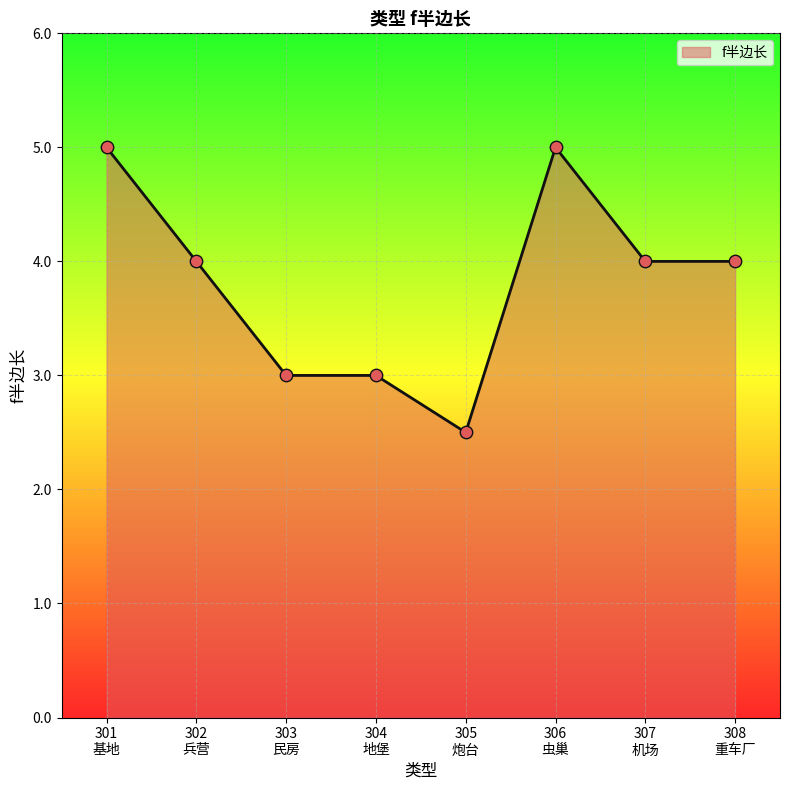

What is the average value?

3.8